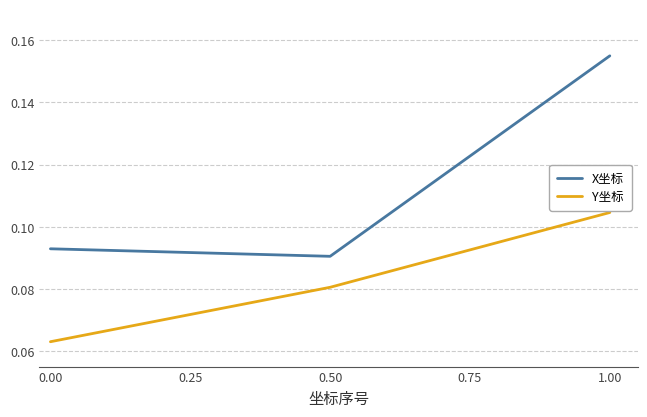

At which label is X坐标 closest to 0?

0.50